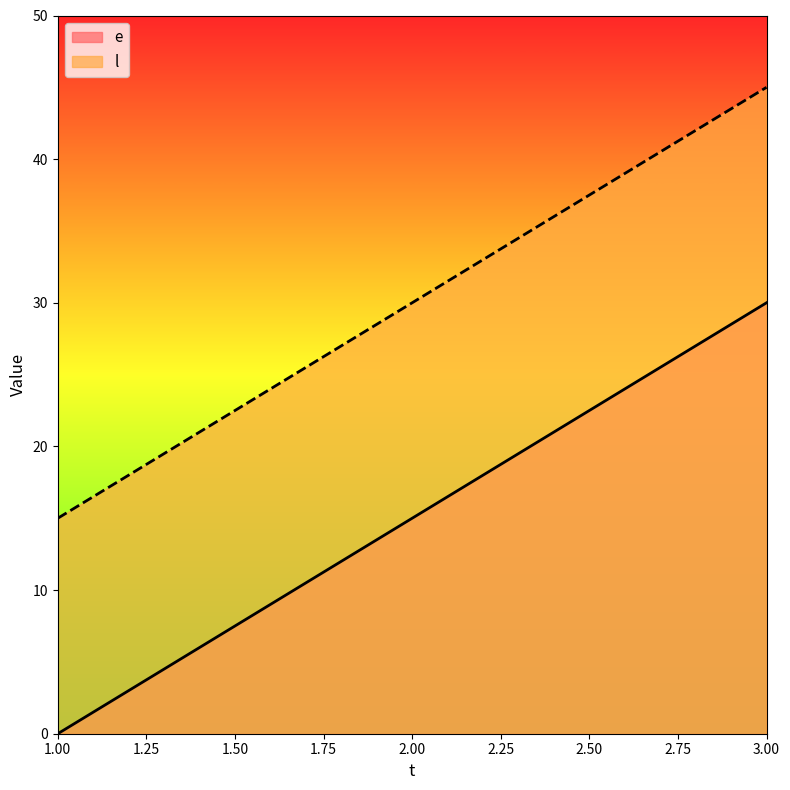

Read the l value at 1, to the nearest 5.

15